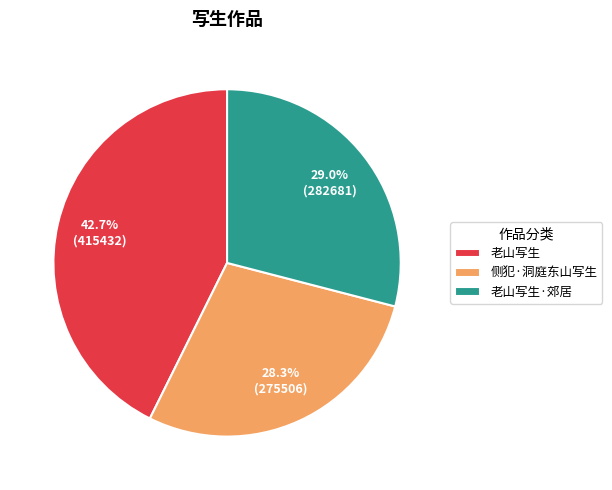

Which category has the biggest portion of the pie?

老山写生